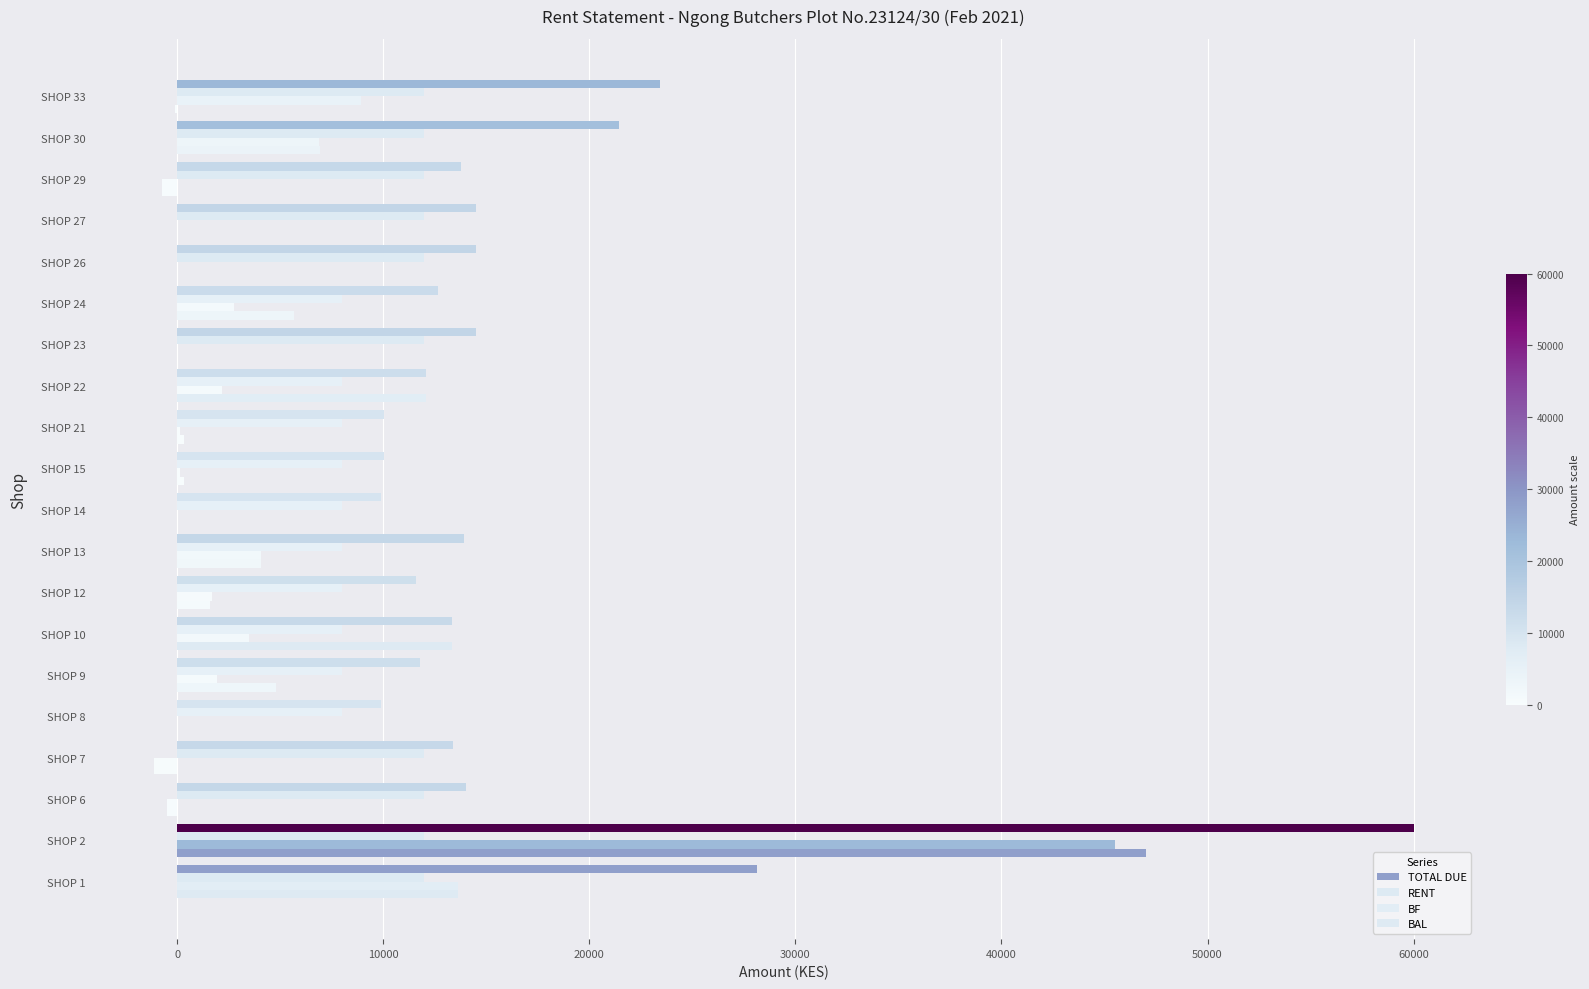

Count the number of categories in the chart.

20